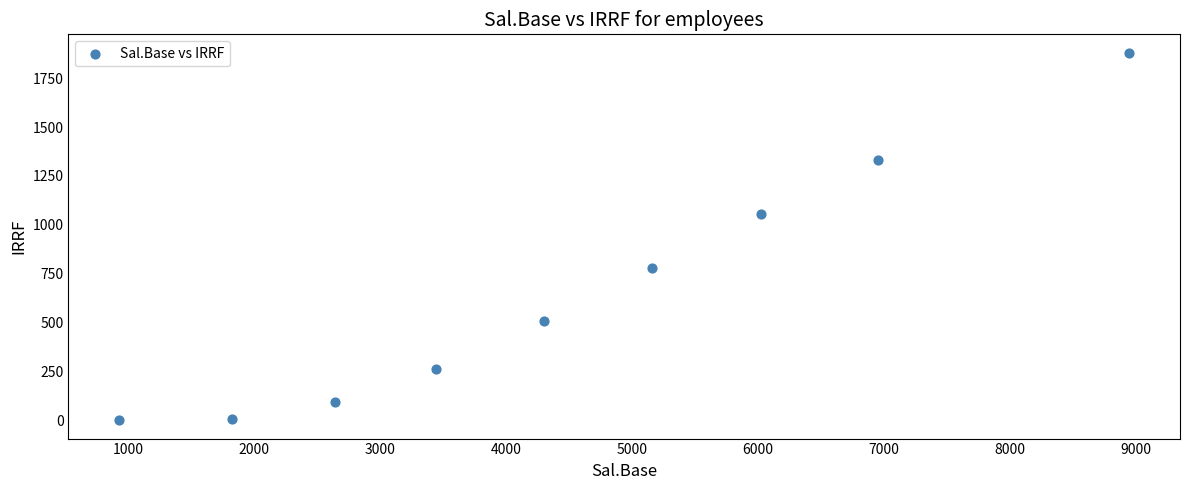

What is the range of X values (max minus min)?

8024.0